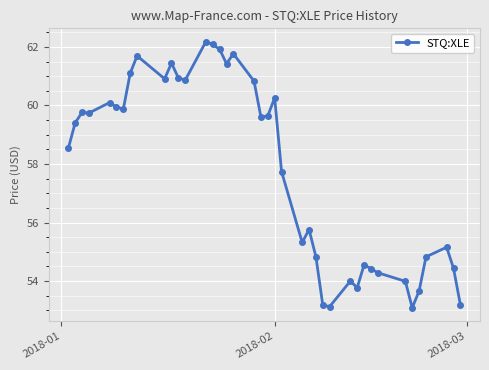

What is the difference between the maximum and minimum values?

9.1